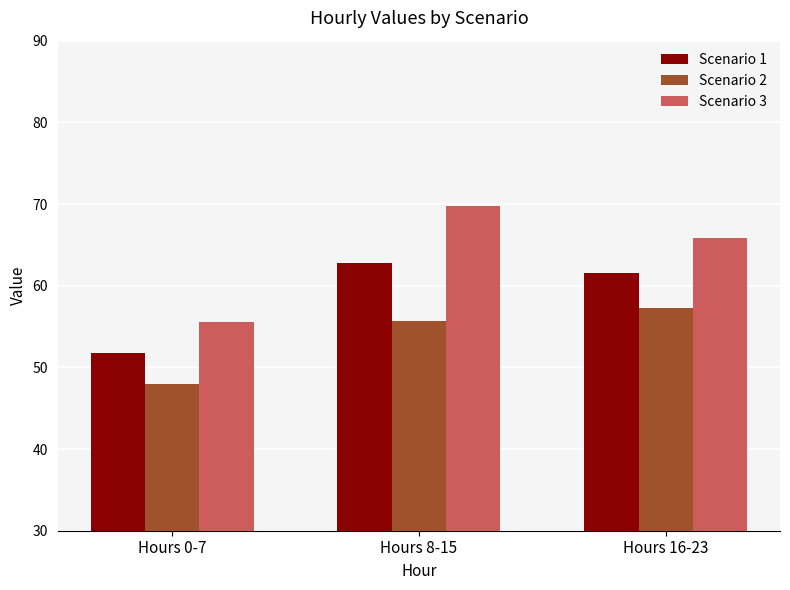

Where is Scenario 1 nearest to the value 57?

Hours 16-23